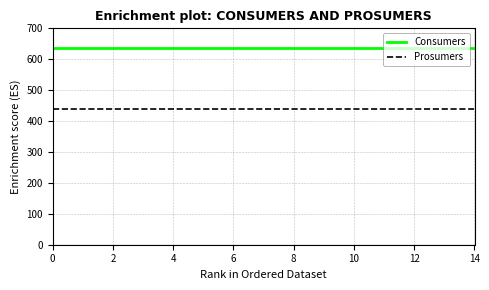

True or false: Consumers and Prosumers intersect in this chart.

False